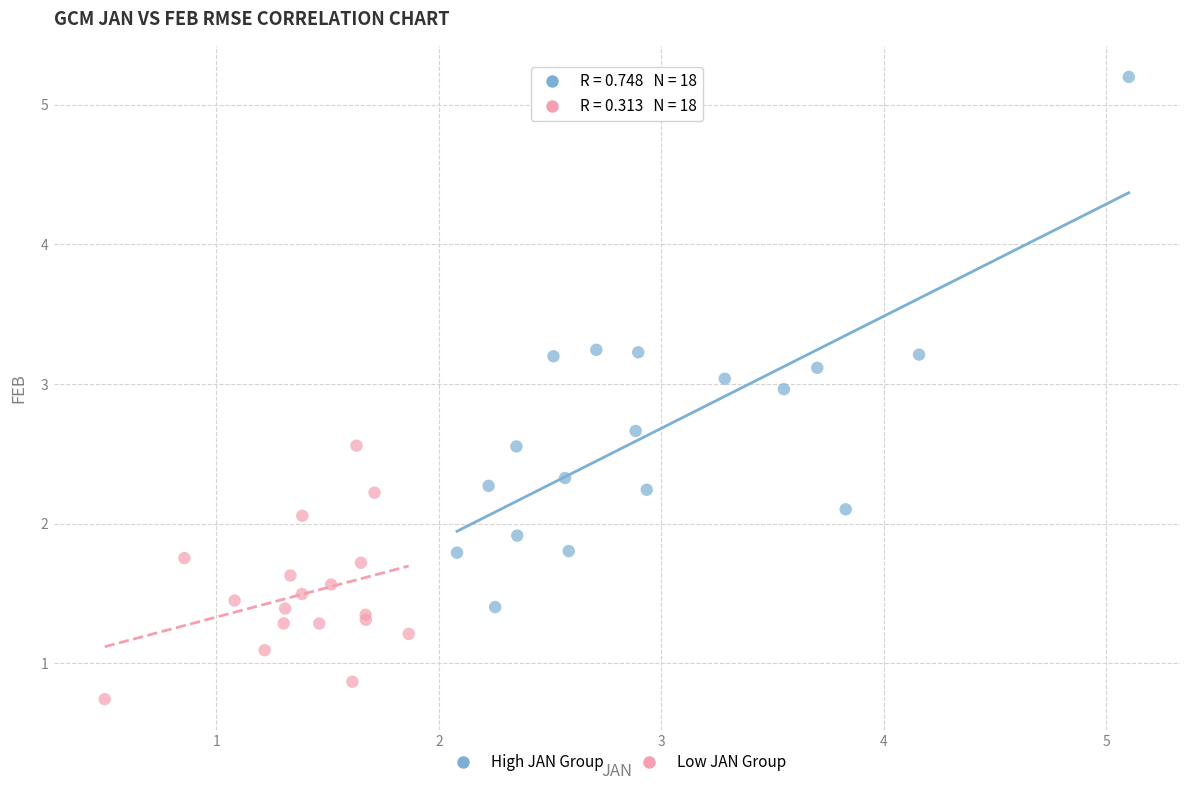

What are all the series names shown in the legend?

High JAN Group, Low JAN Group